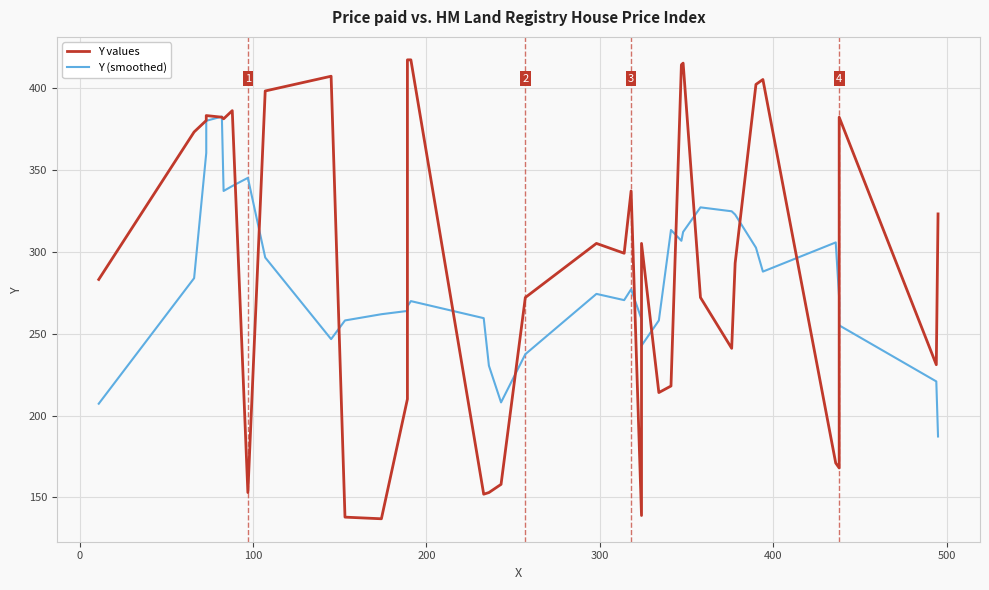

Reading left to right, what are all the values shown in this chart?

Y values: 283.0	373.0	380.0	383.0	382.0	381.0	386.0	153.0	398.0	407.0	138.0	137.0	210.0	417.0	417.0	152.0	153.0	158.0	272.0	305.0	299.0	337.0	139.0	305.0	214.0	218.0	414.0	415.0	272.0	241.0	293.0	402.0	405.0	171.0	168.0	382.0	231.0	323.0
Y (smoothed): 207.2	283.8	360.2	379.8	382.4	337.0	340.0	345.0	296.4	246.6	258.0	261.8	263.8	266.6	269.8	259.4	230.4	208.0	237.4	274.2	270.4	277.0	258.8	242.6	258.0	313.2	306.6	312.0	327.0	324.6	322.6	302.4	287.8	305.6	271.4	255.0	220.8	187.2